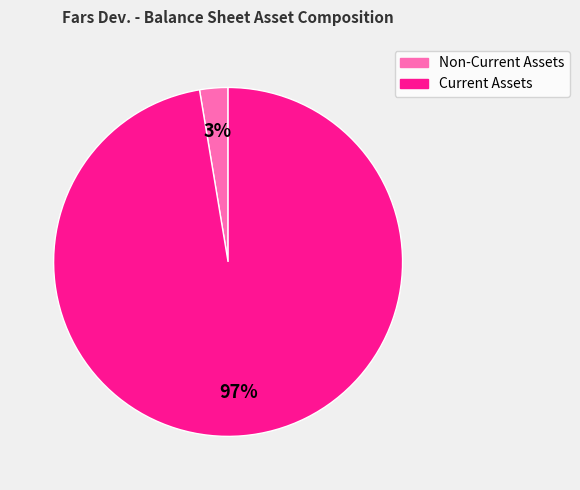

Is it true that Non-Current Assets is 9% of the pie?

False